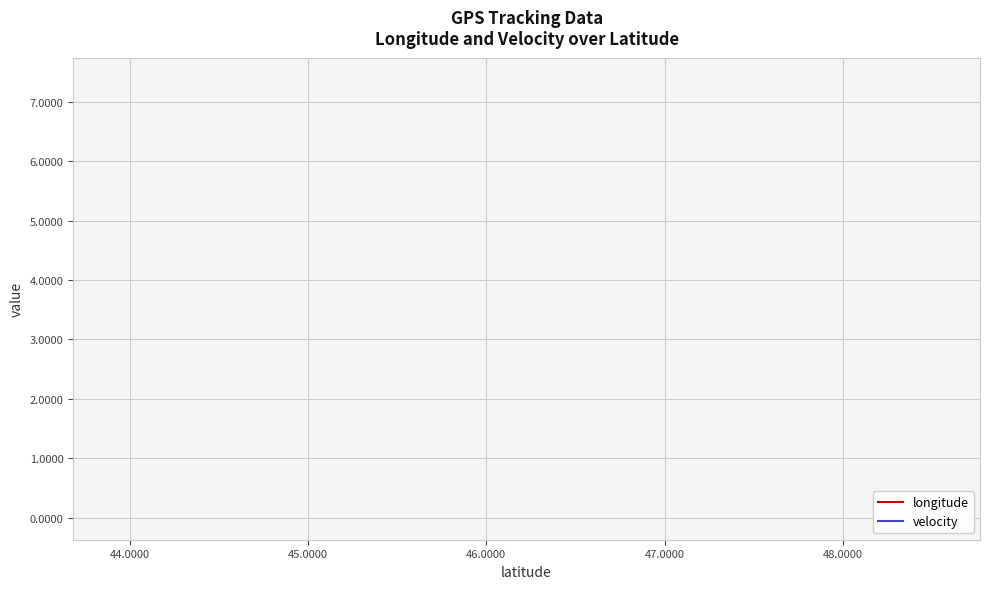

Which series has the largest range (max minus min)?

longitude